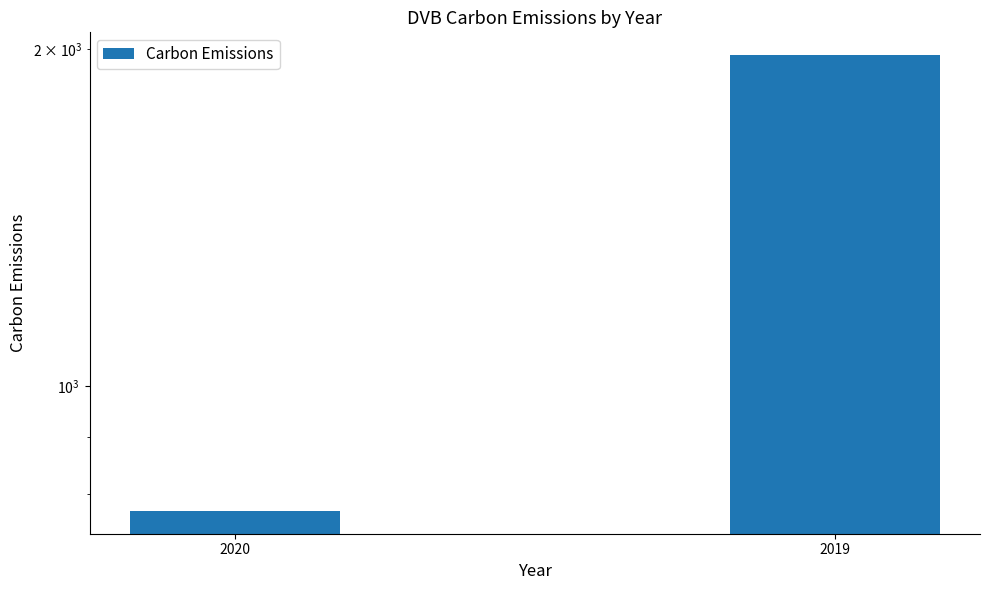

Between 2020 and 2019, which is larger?

2019